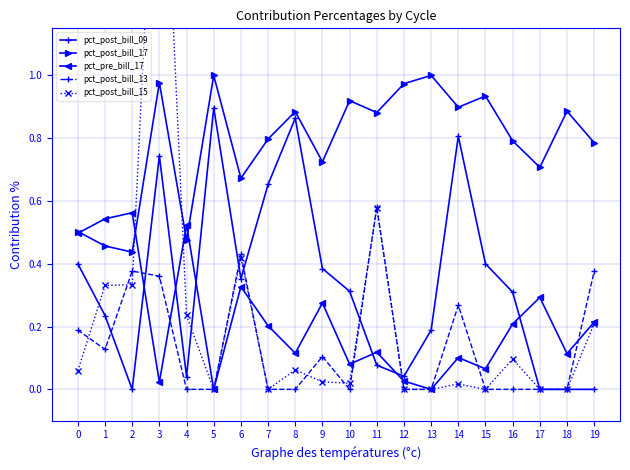

At which label is pct_pre_bill_17 closest to 0?

5